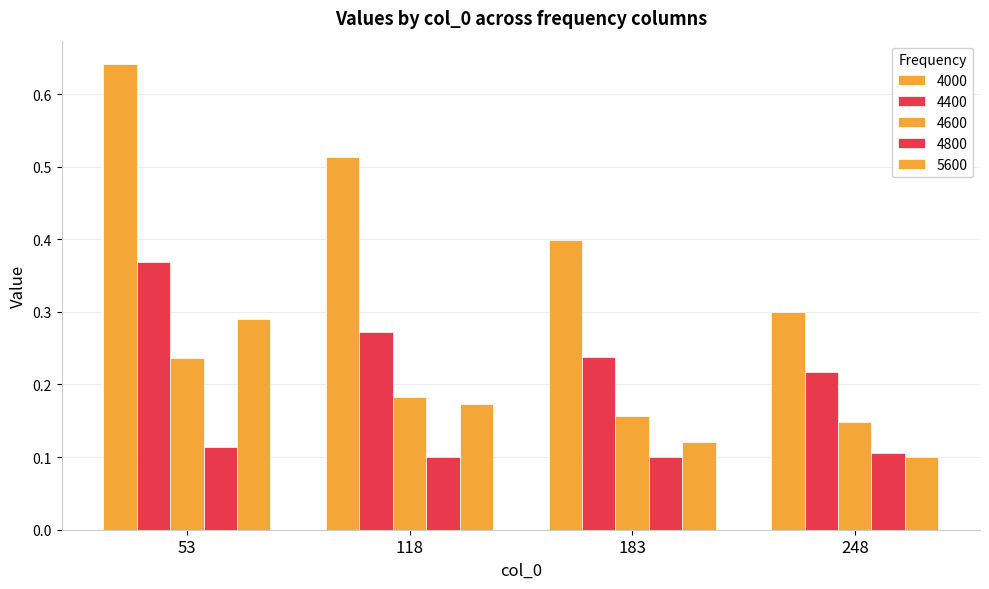

What is the difference between the highest and lowest values at 248?

0.2